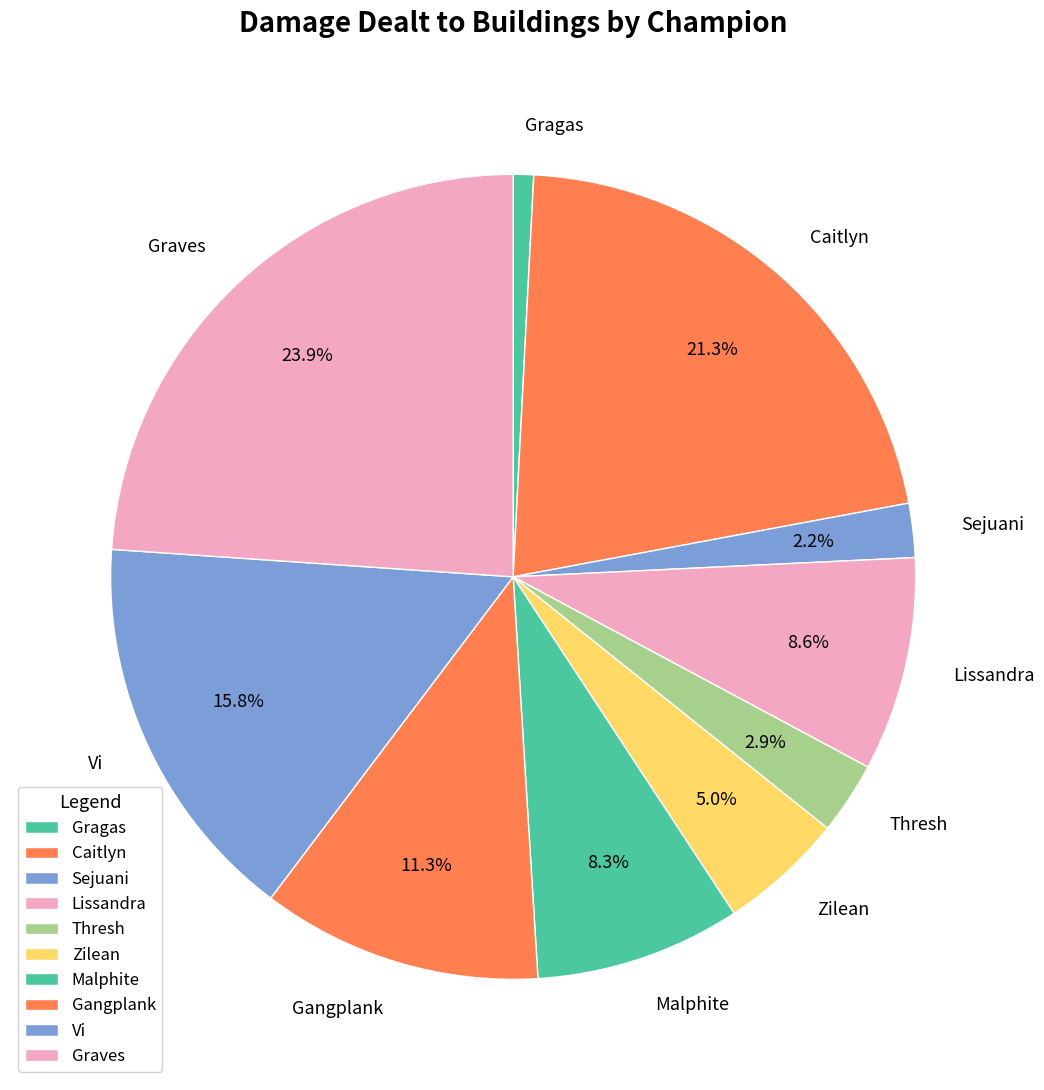

Is it true that Vi is 7% of the pie?

False